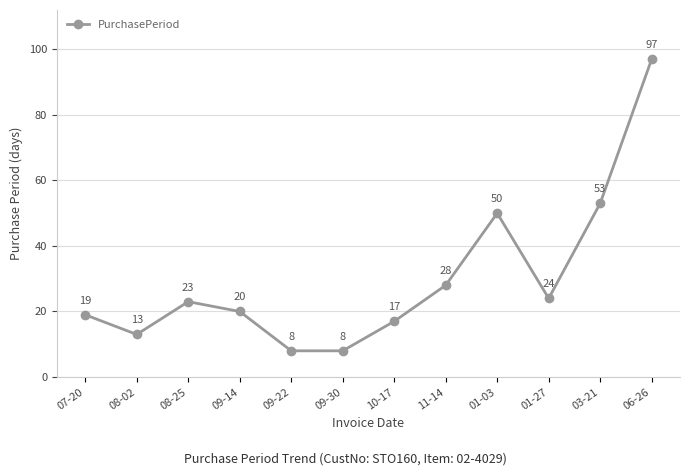

Reading right to left, what are all the values shown in this chart?

97	53	24	50	28	17	8	8	20	23	13	19